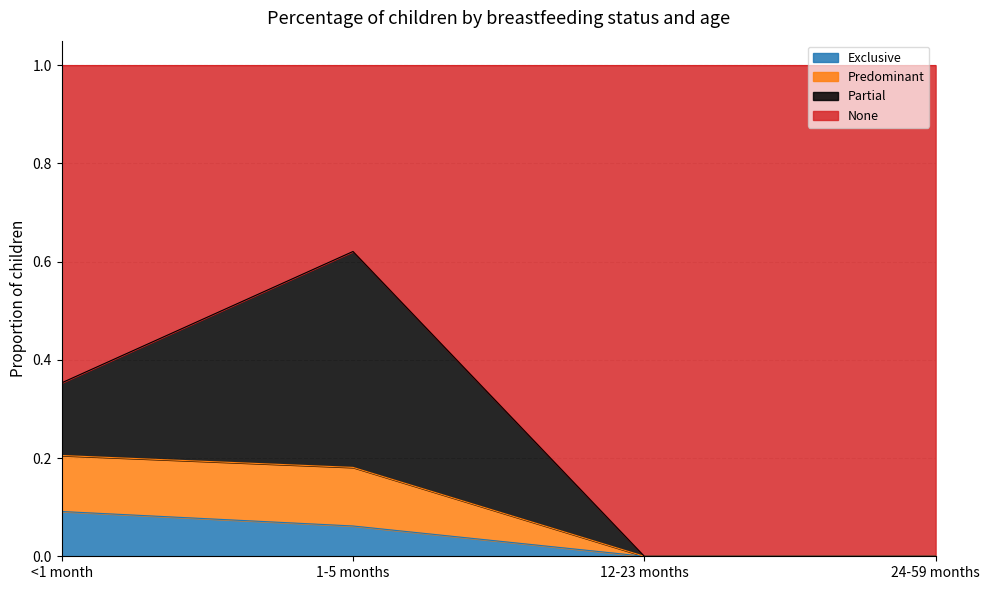

How many data points does each series have?

4